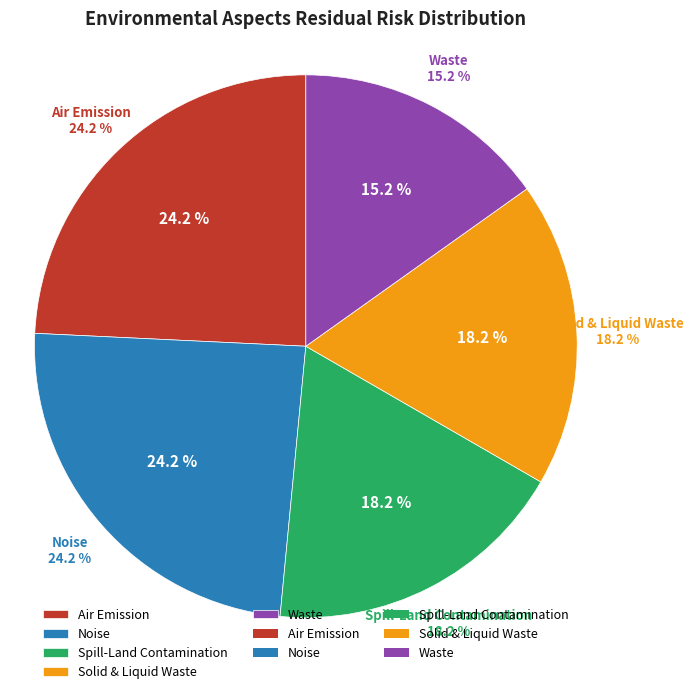

To the nearest percent, what is the difference between the Solid & Liquid Waste and Waste slice percentages?

3%